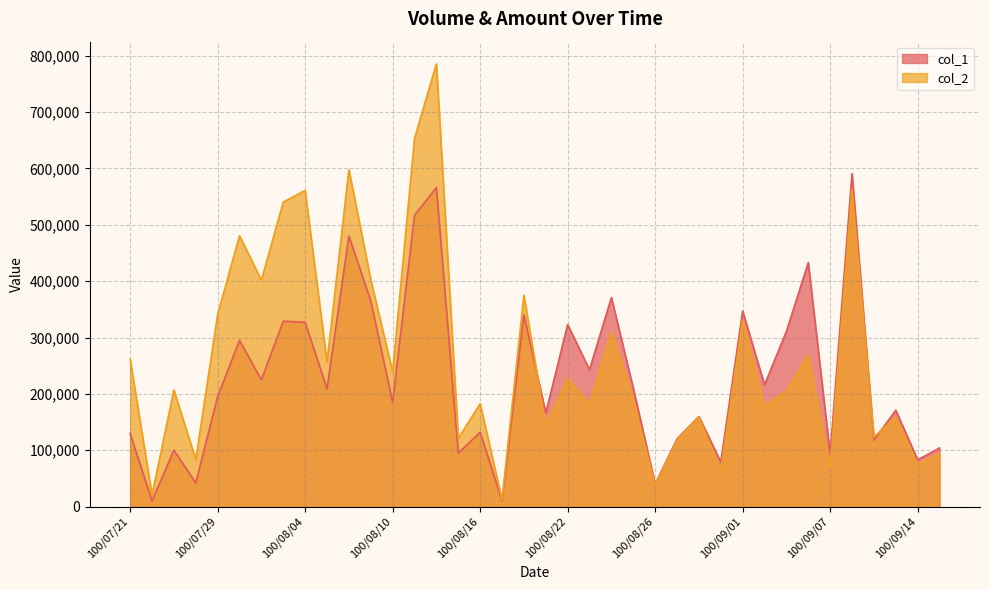

At which category does col_2 reach its first local valley?

100/07/22